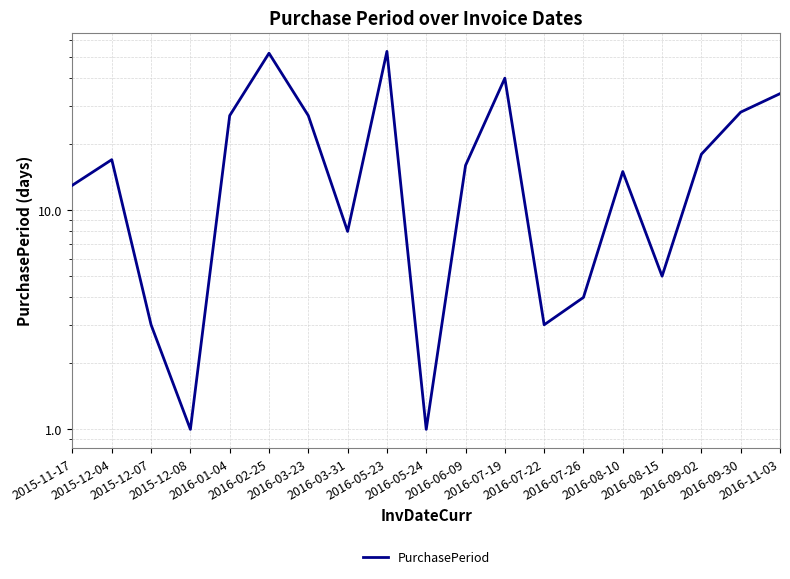

What is the sum of the values at 2016-05-23 and 2016-09-02?

71